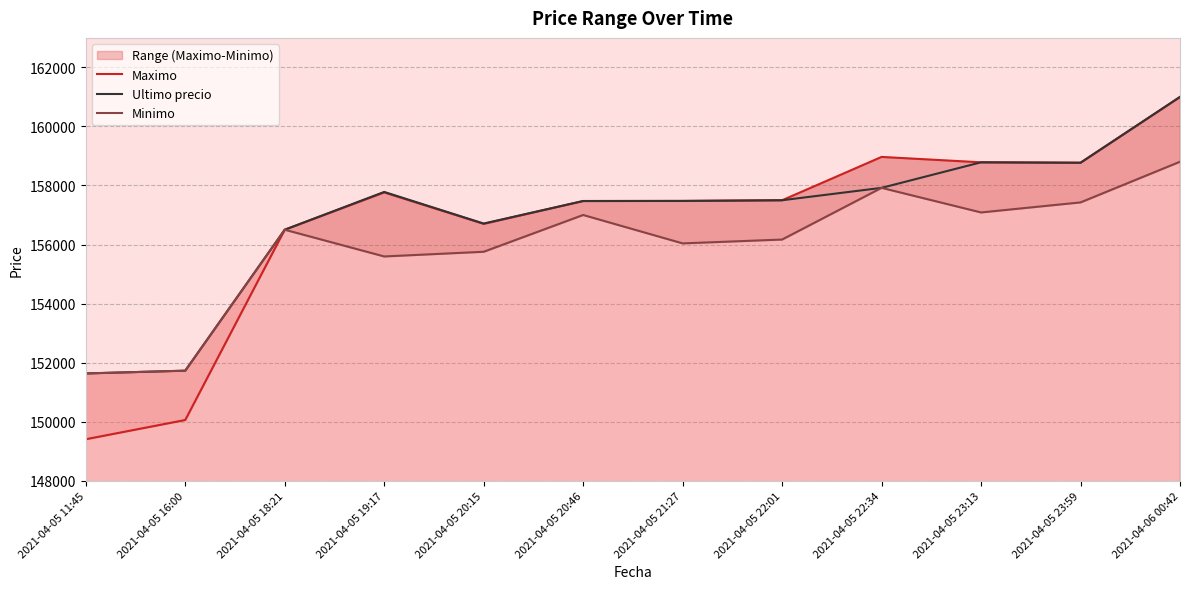

What is the greatest value displayed?

161000